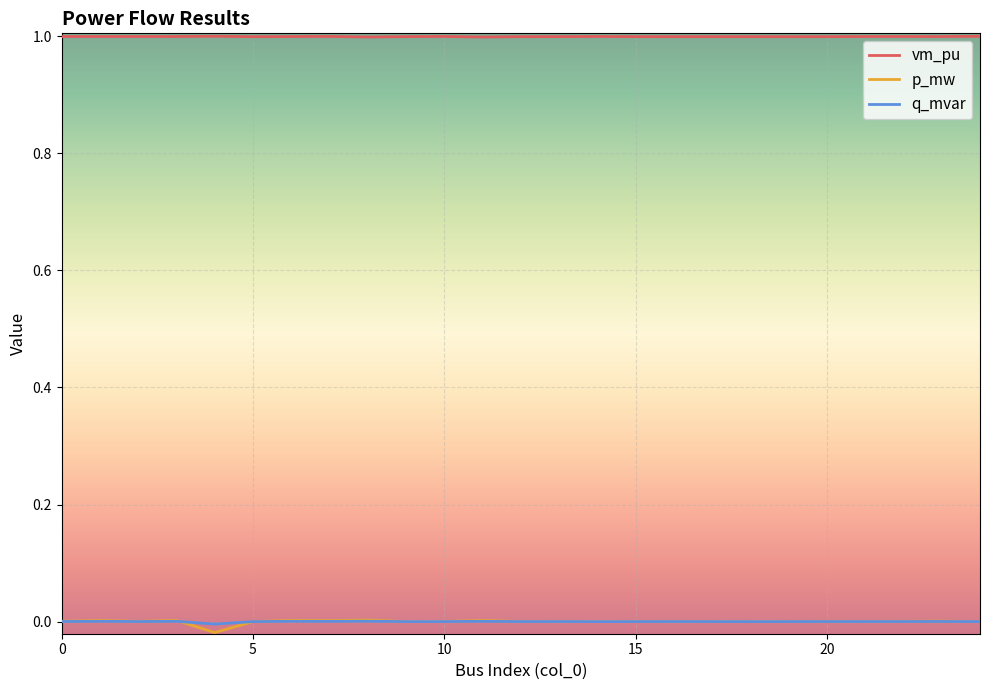

Which series has the widest spread of values?

p_mw